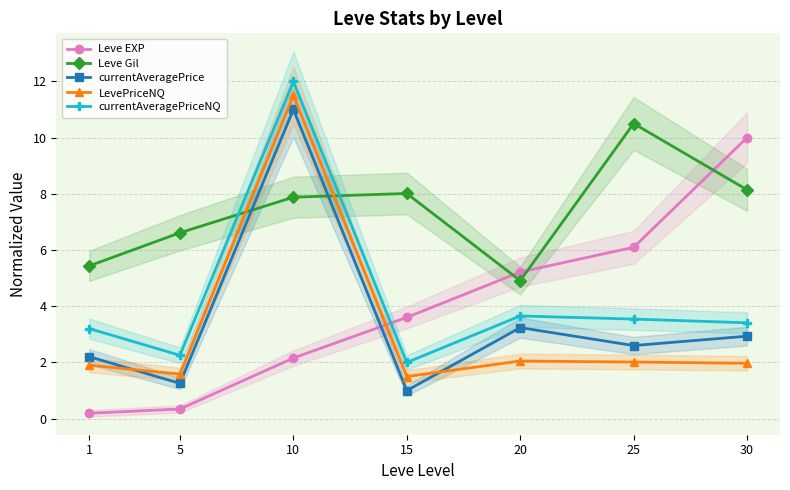

What is the difference between the highest and lowest values at 15?

7.0